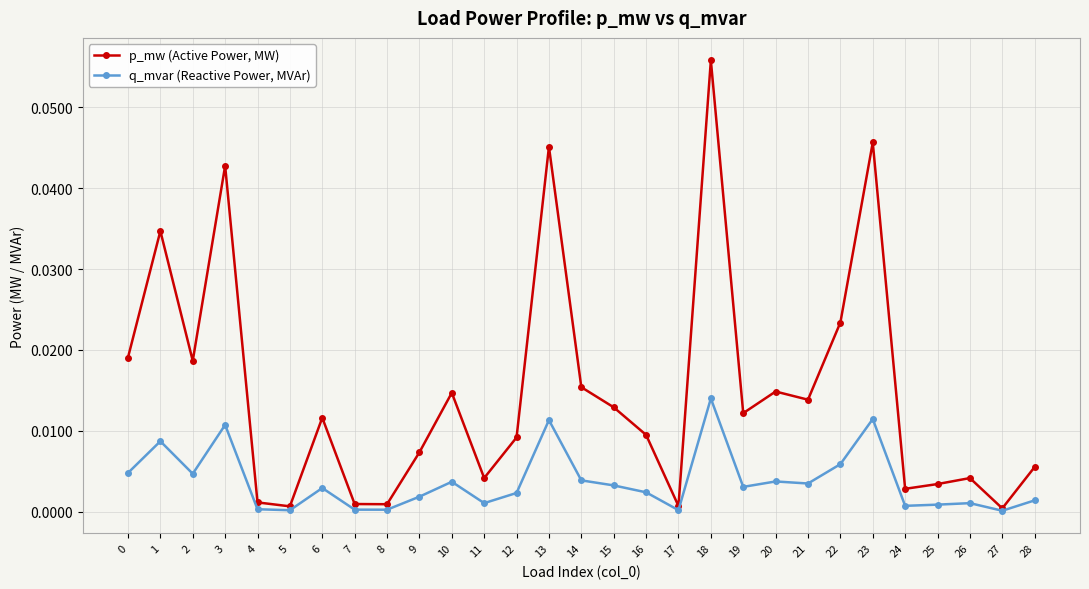

True or false: p_mw (Active Power, MW) has a value of 0.0 at 10.

True